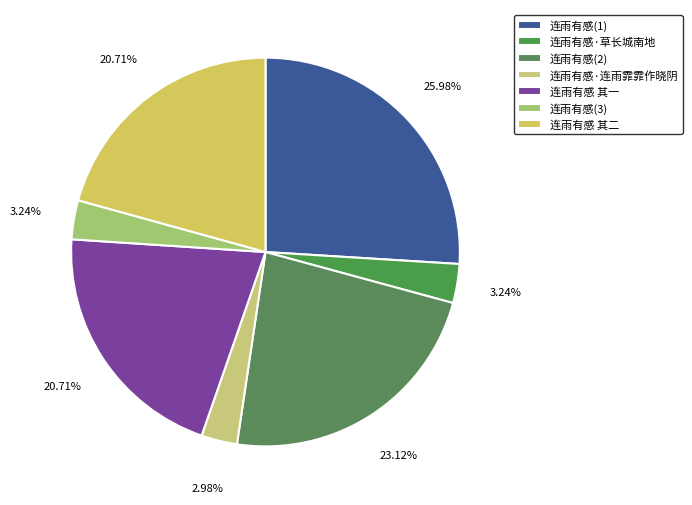

True or false: 连雨有感·连雨霏霏作晓阴 accounts for 3% of the total.

True